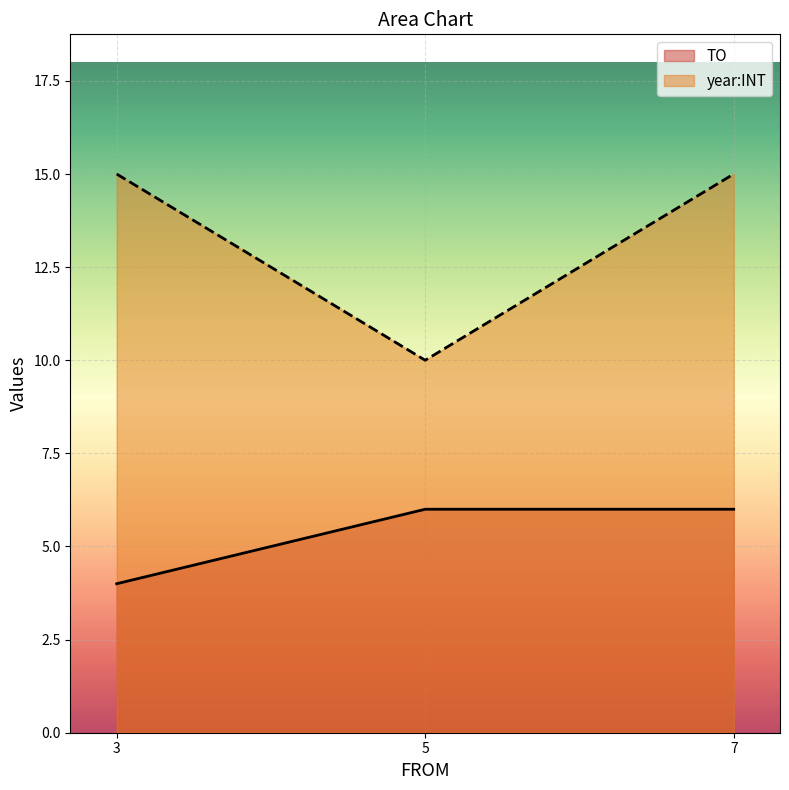

What is the spread (max minus min) of values at 5?

4